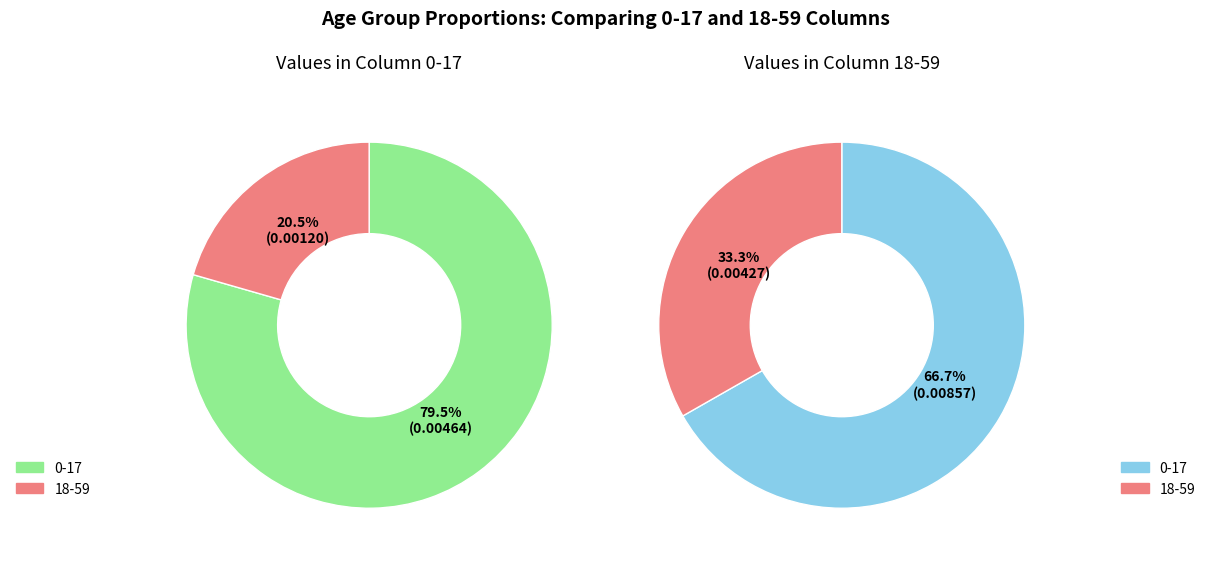

How many slices are in this pie chart?

2